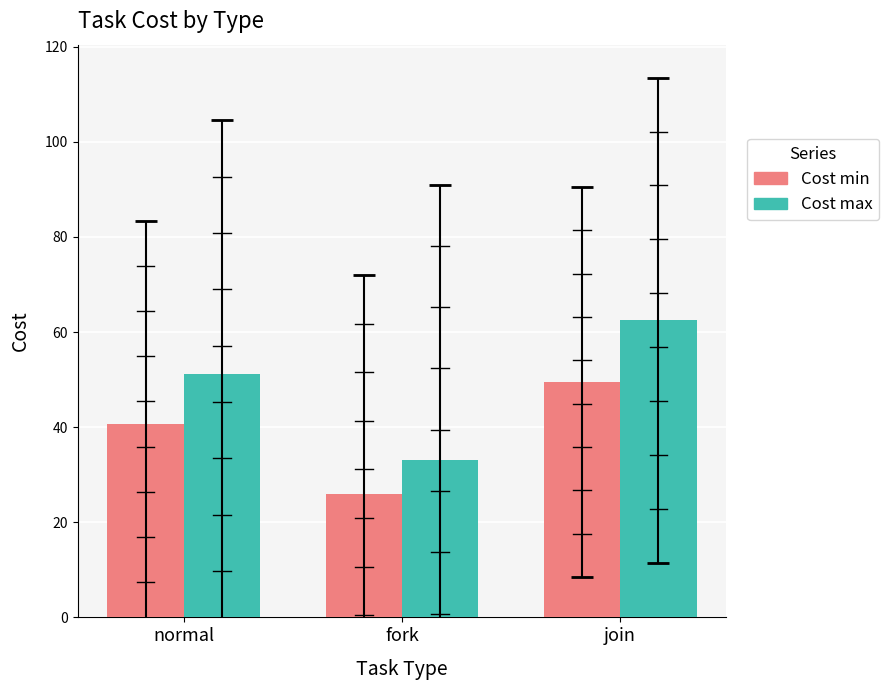

What is the spread (max minus min) of values at join?

13.0